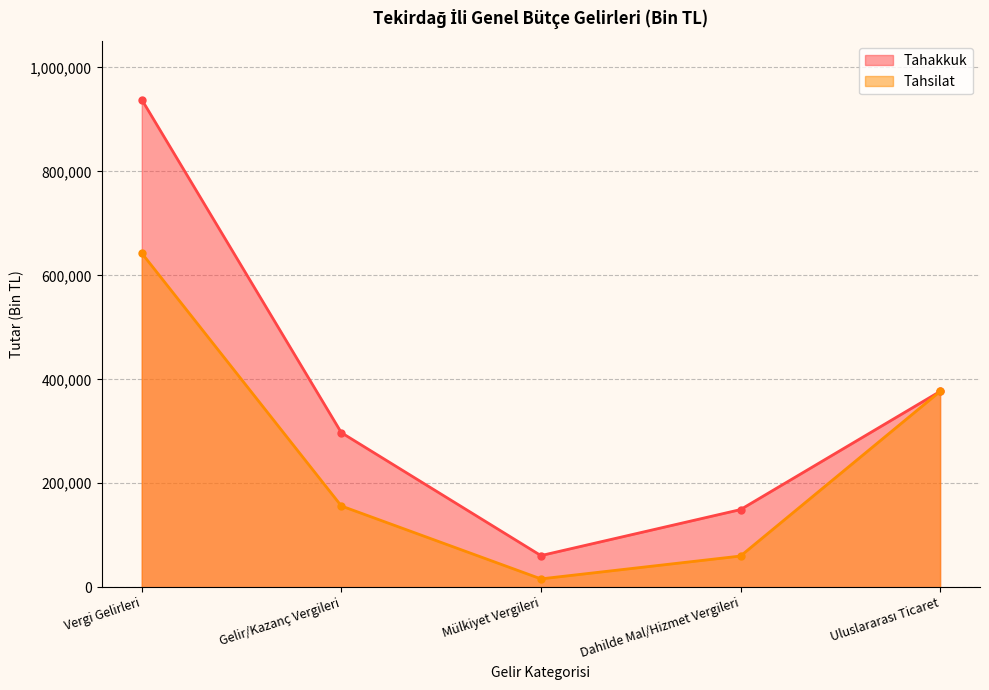

At which category does the chart reach its minimum across all series?

Mülkiyet Vergileri